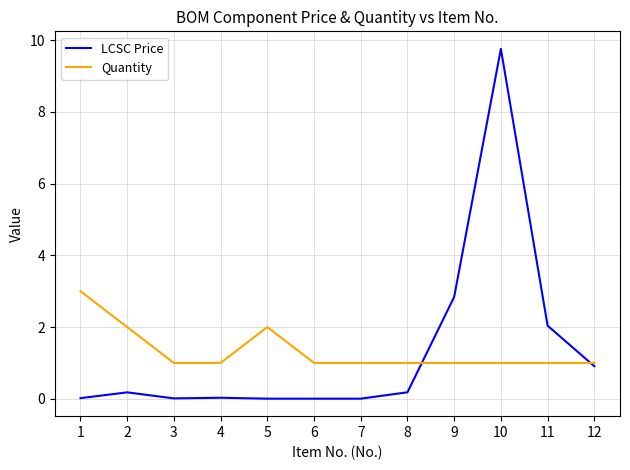

Rank the series at 7 from highest to lowest value.

Quantity, LCSC Price